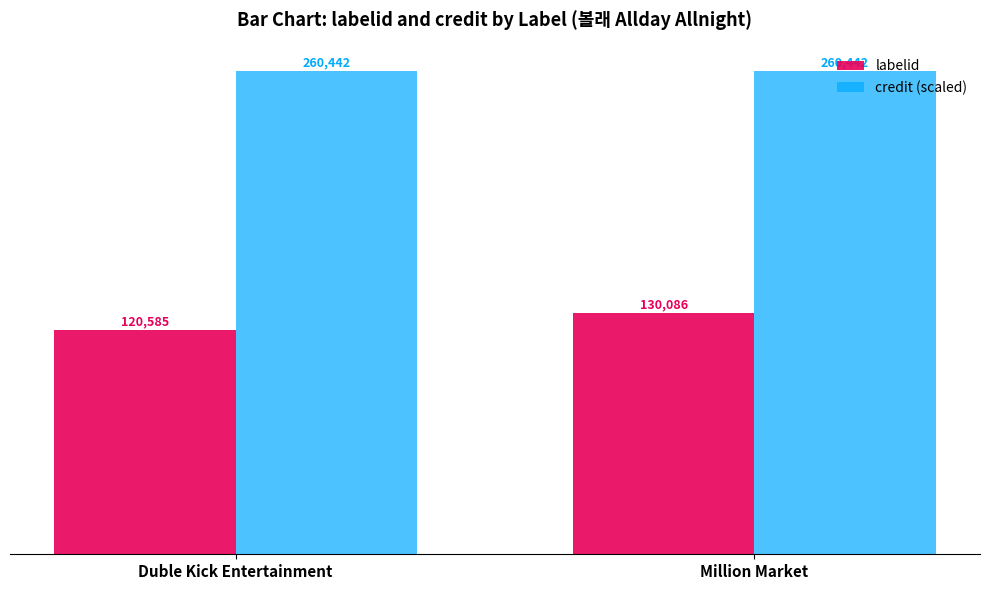

List the series in order of their peak value, lowest first.

labelid, credit (scaled)